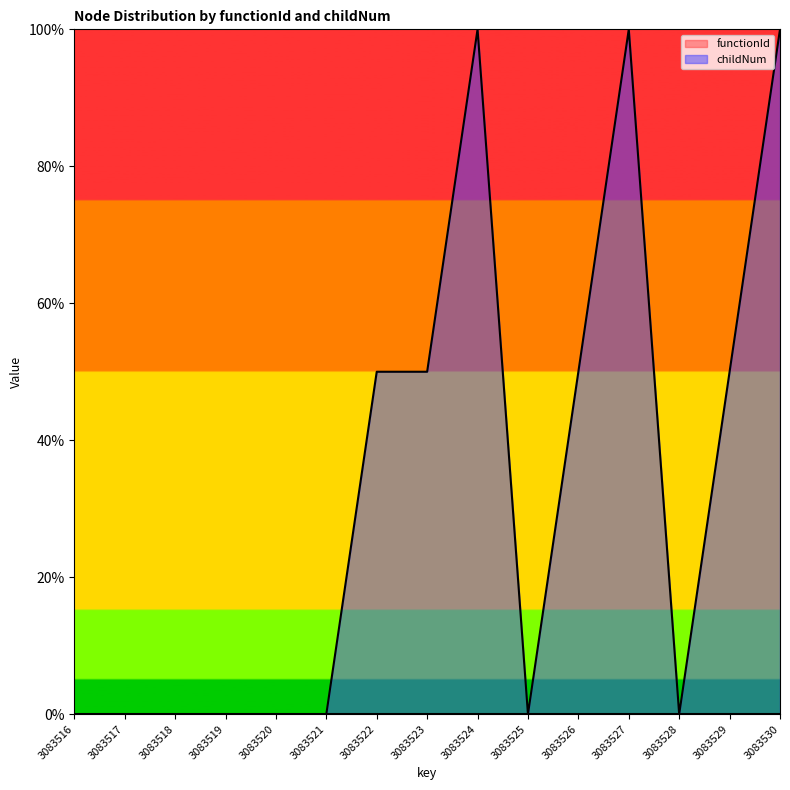

How many data points are above 0?

7